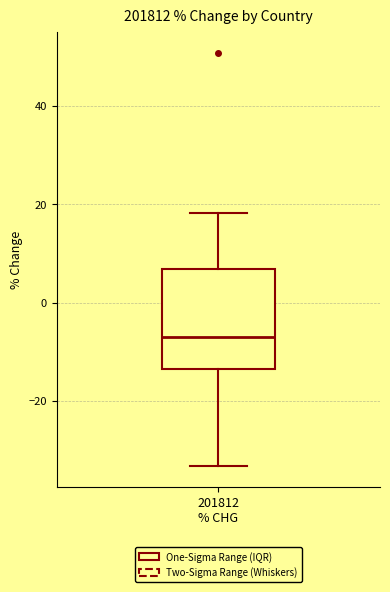

Read this box plot against the y-axis: the position of the median line, the range covered by the box, and the ends of both whiskers. The values are not printed on the chart, so give them approximately, as read against the axis.

median -6, box -14 to 6, whiskers -34 to 18